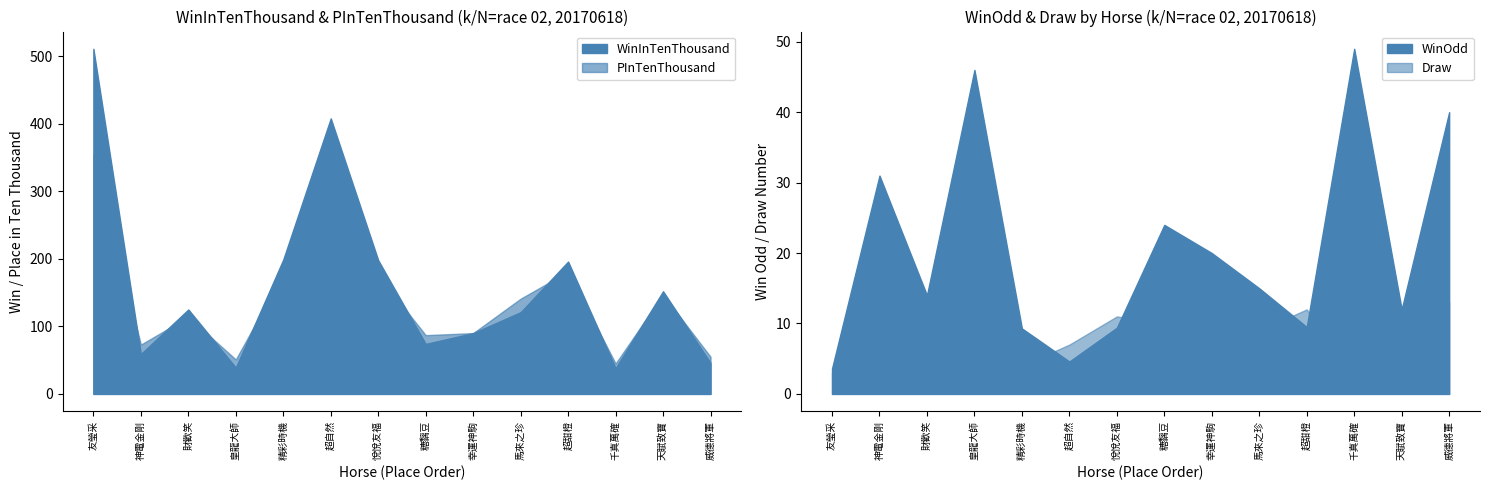

Which series has the widest spread of values?

WinInTenThousand